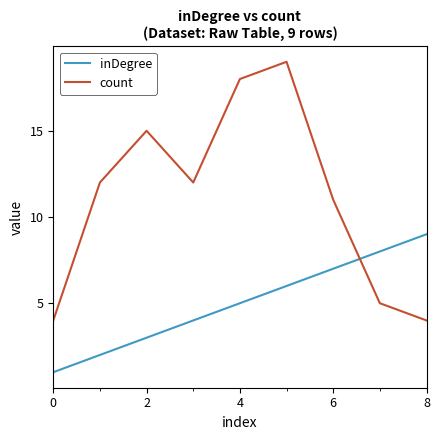

What are all the series names shown in the legend?

inDegree, count